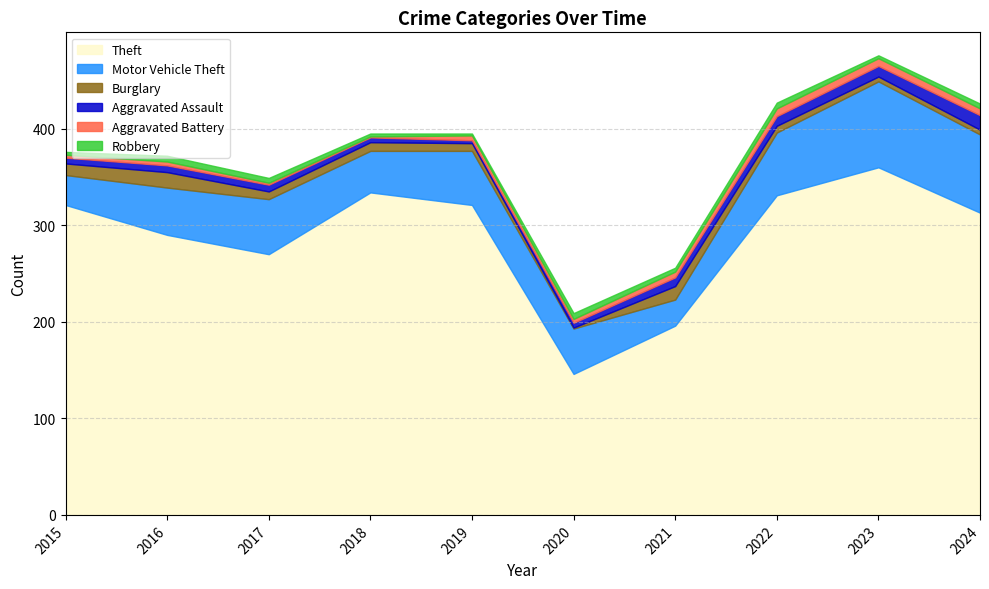

At which category does Burglary reach its first local valley?

2017